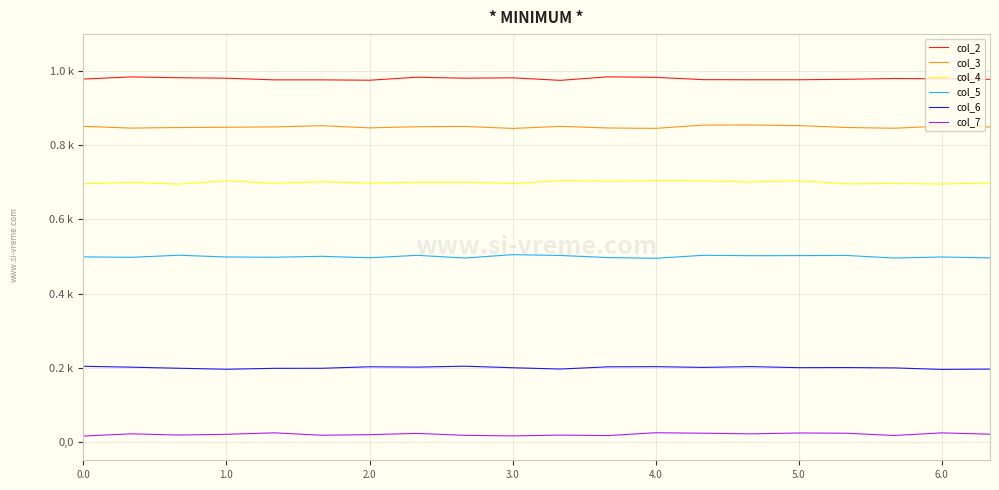

Does the chart have visible grid lines?

Yes